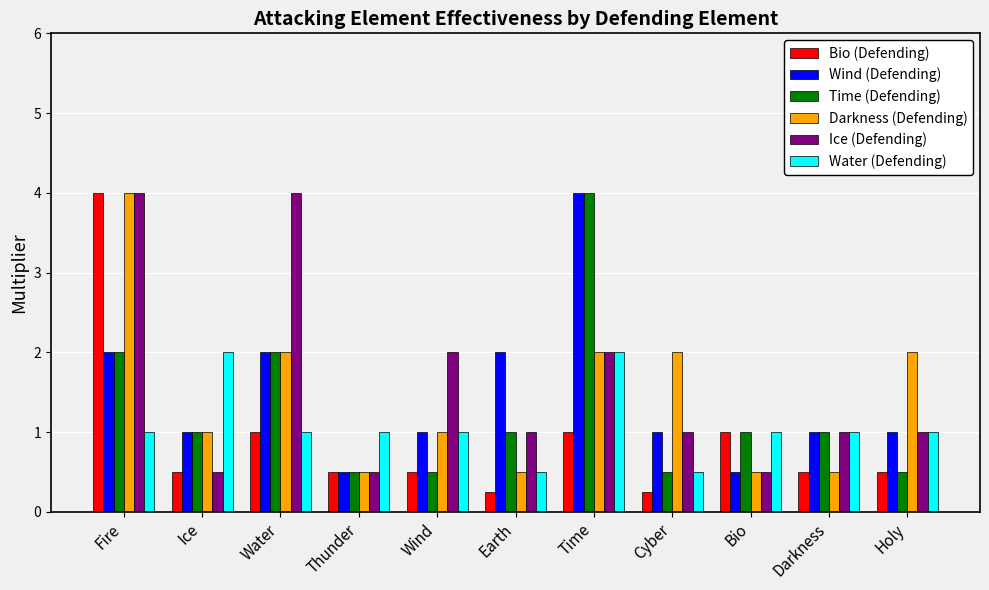

What is the difference between the maximum and second lowest values in the Time (Defending) series?

3.5